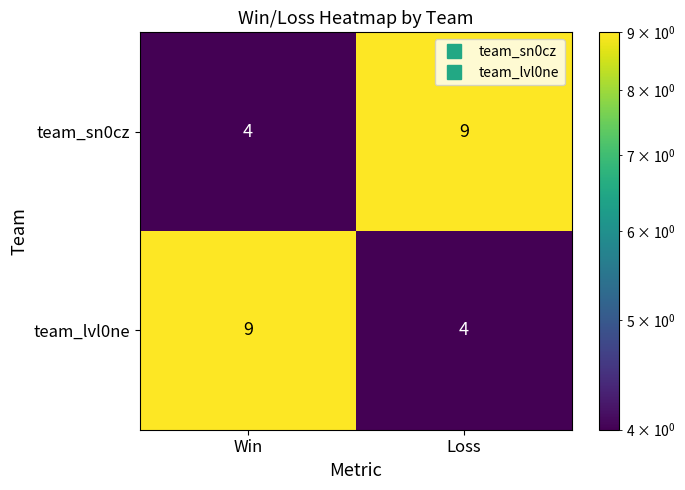

What is the difference between the highest and lowest values at Loss?

5